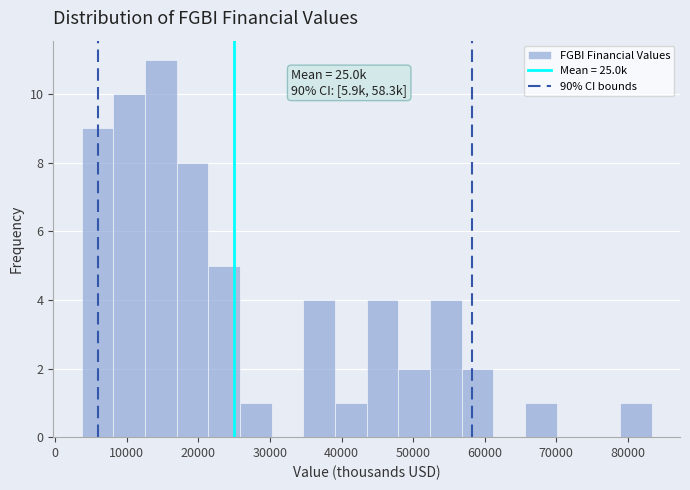

Over which range of the x-axis is the bar tallest?

13000 to 17000